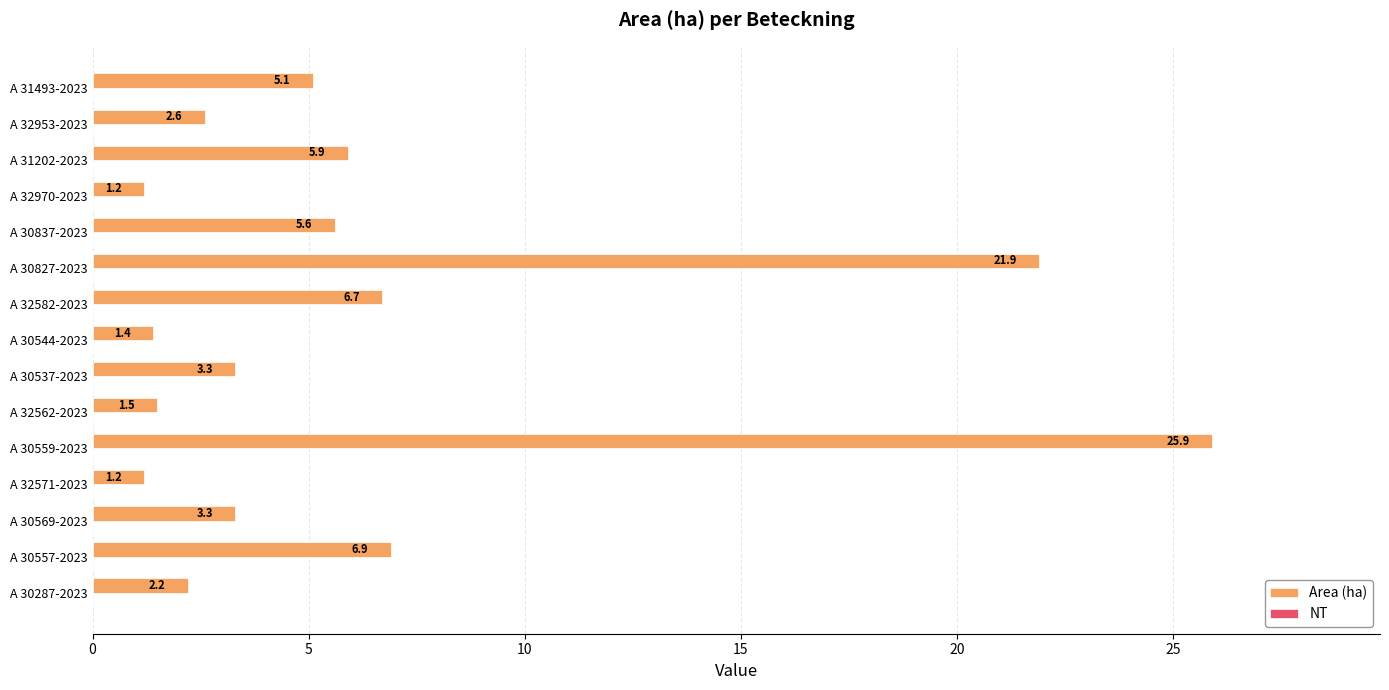

The chart shows a value of 21.9 at A 30827-2023. True or false?

True